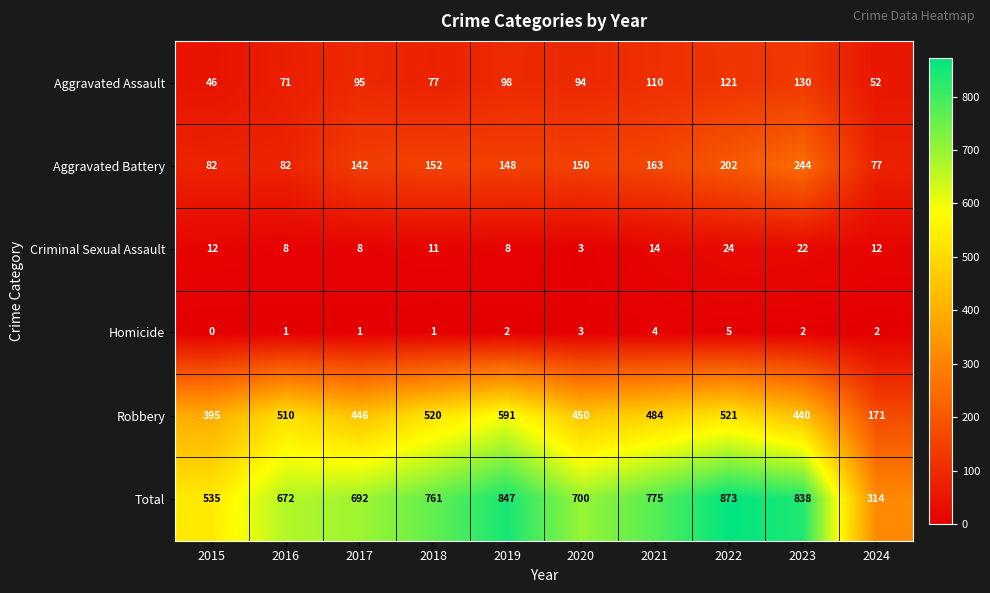

Which series has the largest total across all categories?

Total